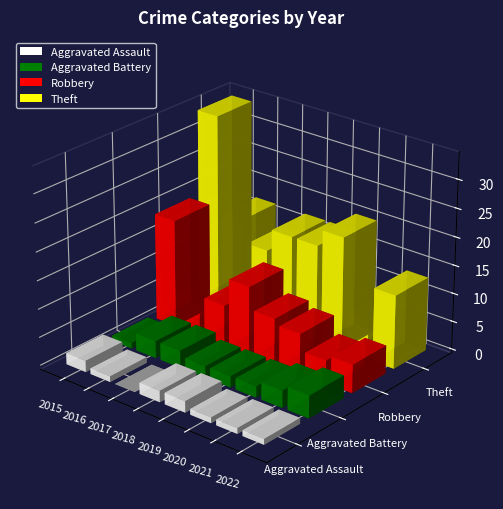

At which label does Robbery first exceed 7?

2015